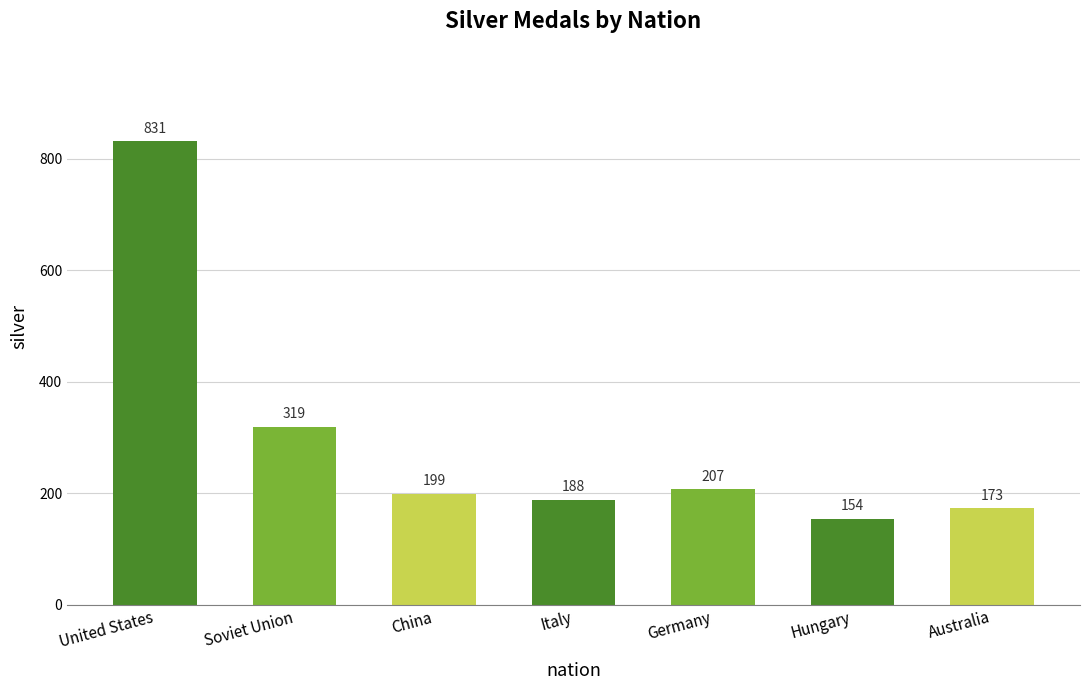

What is the approximate value at Australia, to the nearest 50?

150